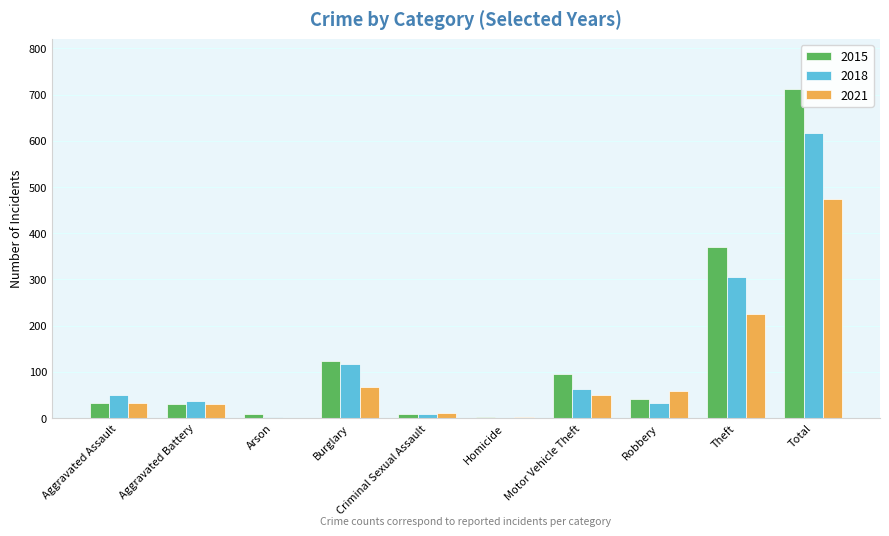

What is the approximate value of 2018 at Total, to the nearest 100?

600